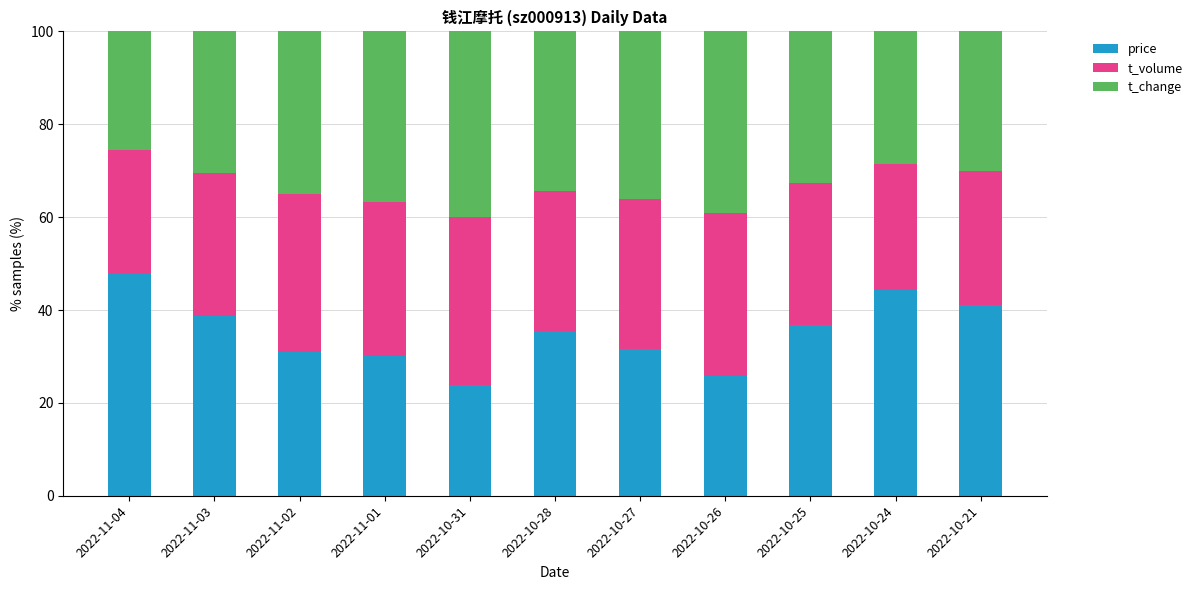

What are all the series names shown in the legend?

price, t_volume, t_change